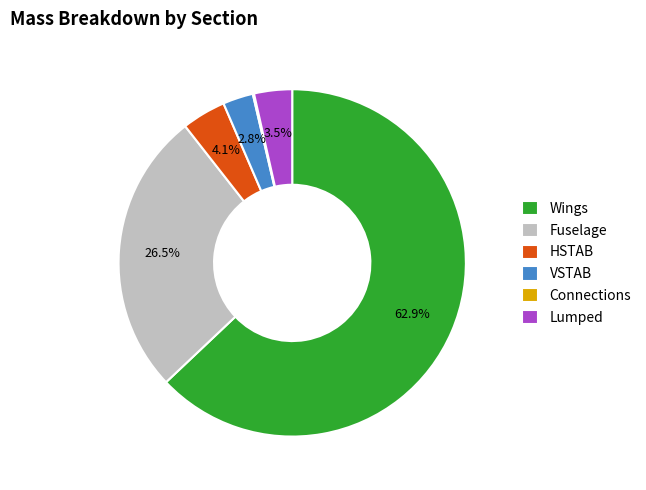

What is the majority slice?

Wings